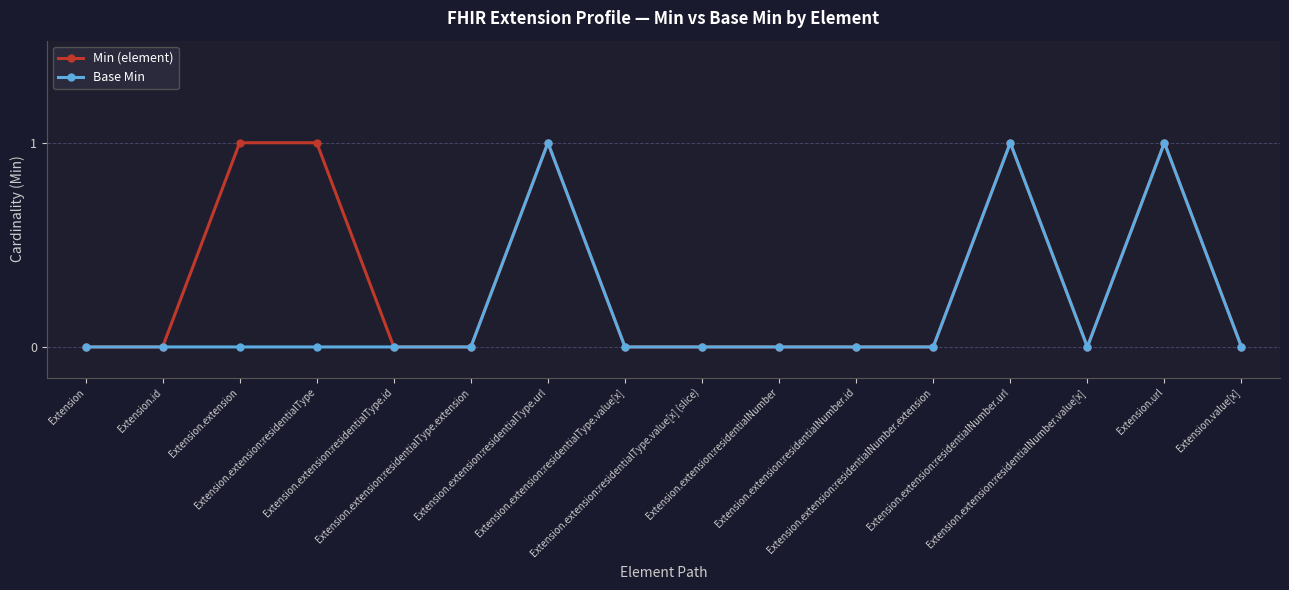

True or false: Base Min has a value of 0 at Extension.extension:residentialNumber.value[x].

True